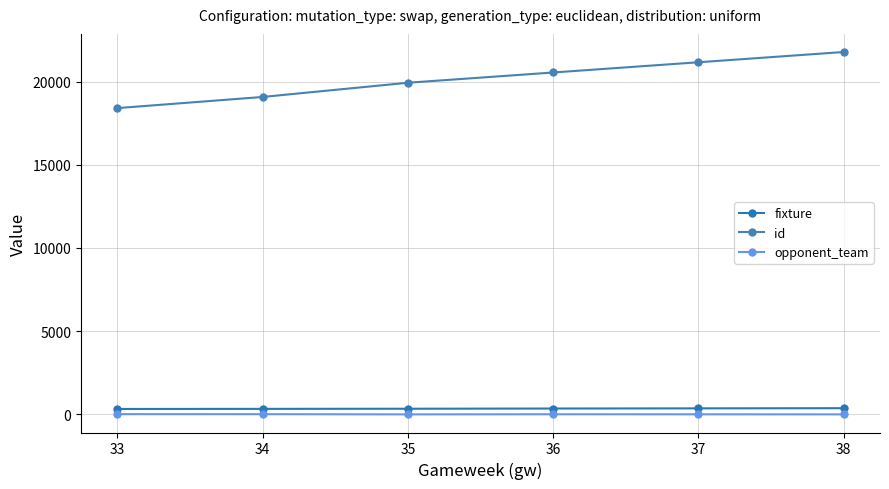

At which category does the chart reach its peak across all series?

38